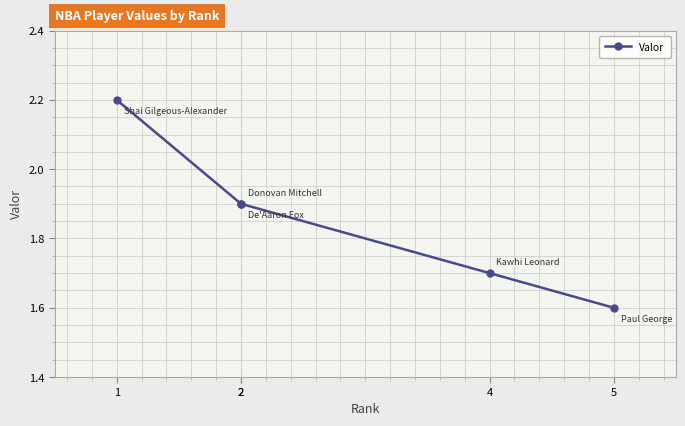

Rank the categories by value from lowest to highest.

5, 4, 2, 2, 1